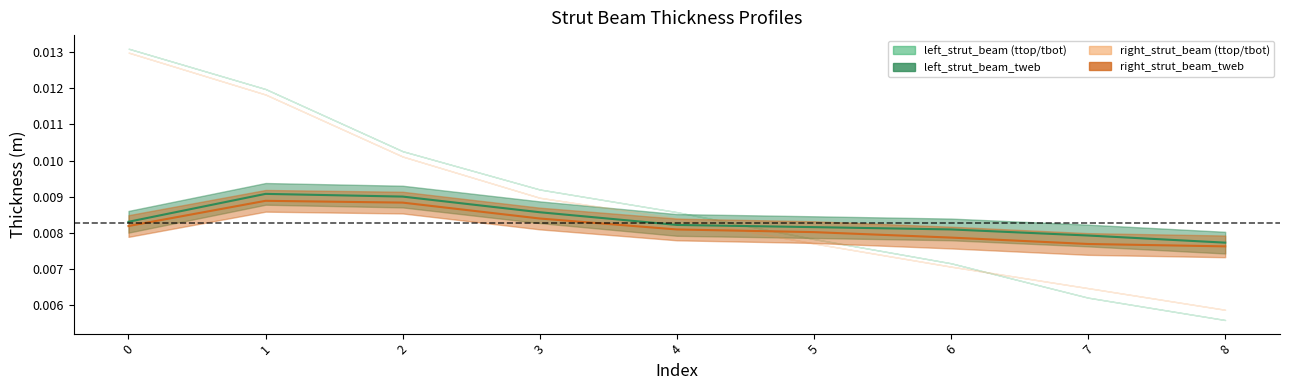

At which category does left_strut_beam_tweb reach its first local peak?

1